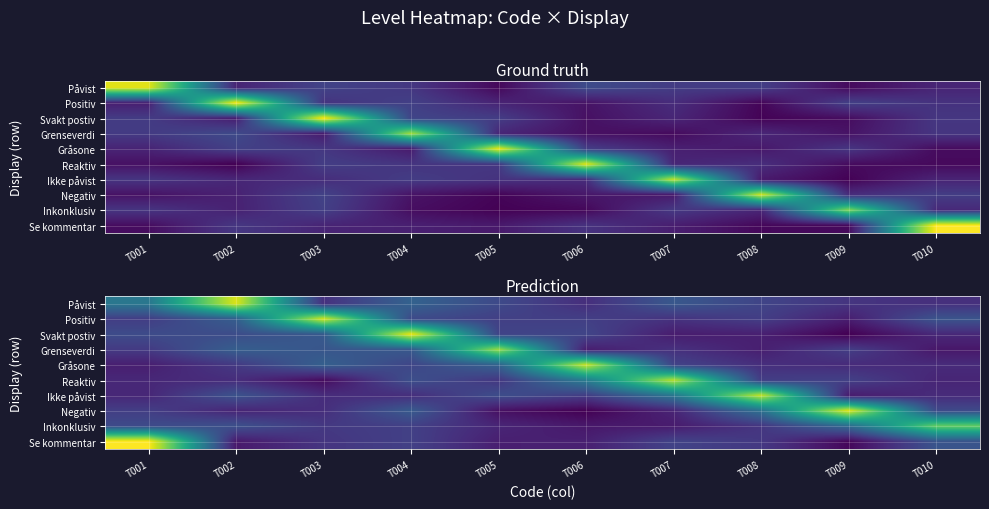

True or false: Se kommentar has a value of 0.2 at T010.

False